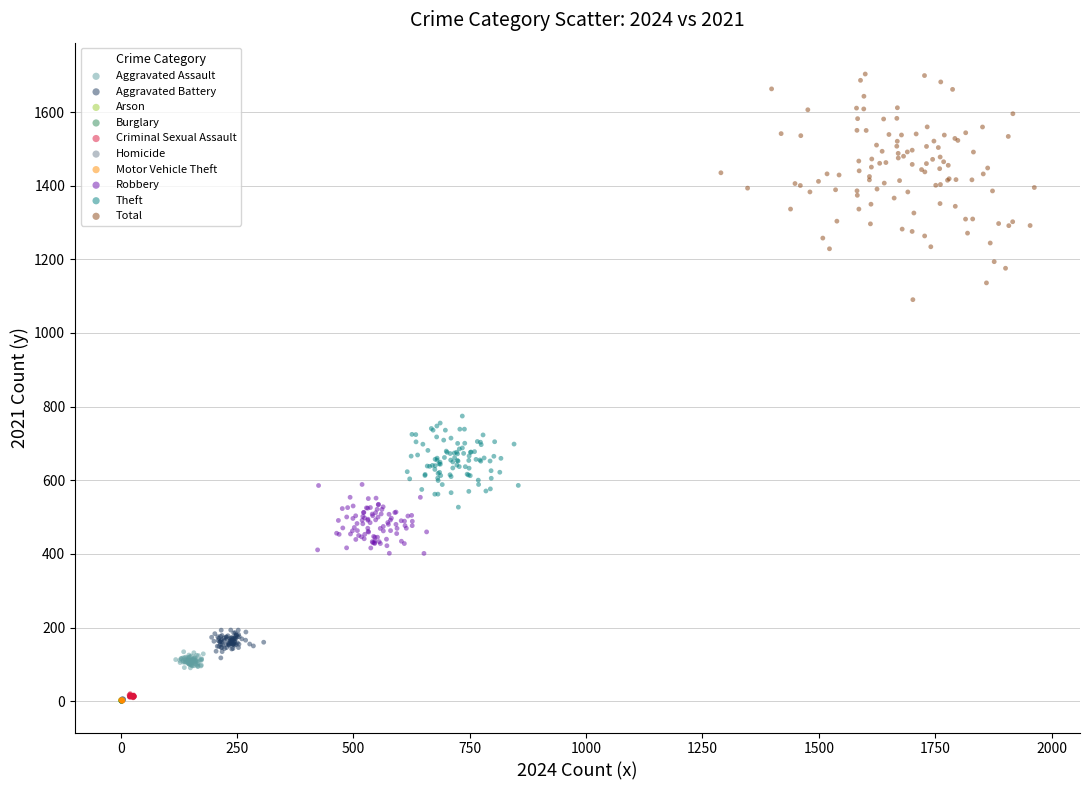

Which series reaches the maximum Y coordinate?

Total